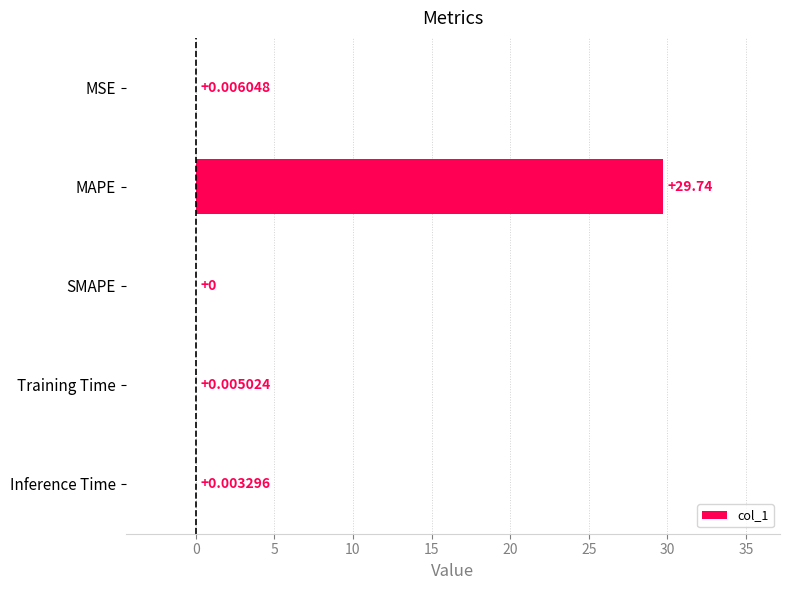

At which category does the chart reach its peak across all series?

MAPE